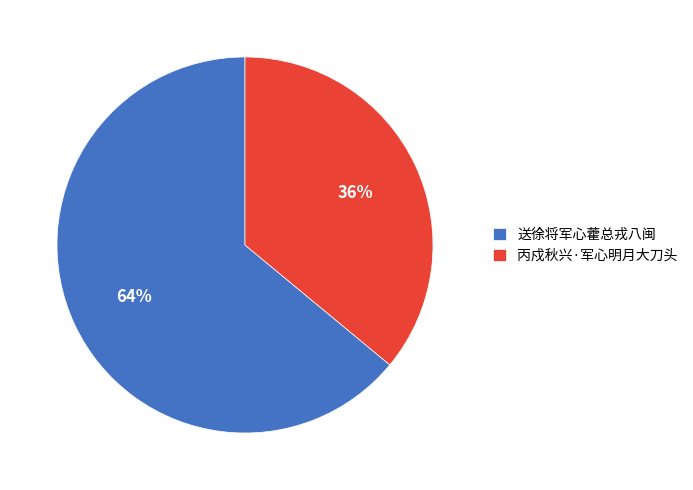

Is it true that 送徐将军心藿总戎八闽 is 75% of the pie?

False